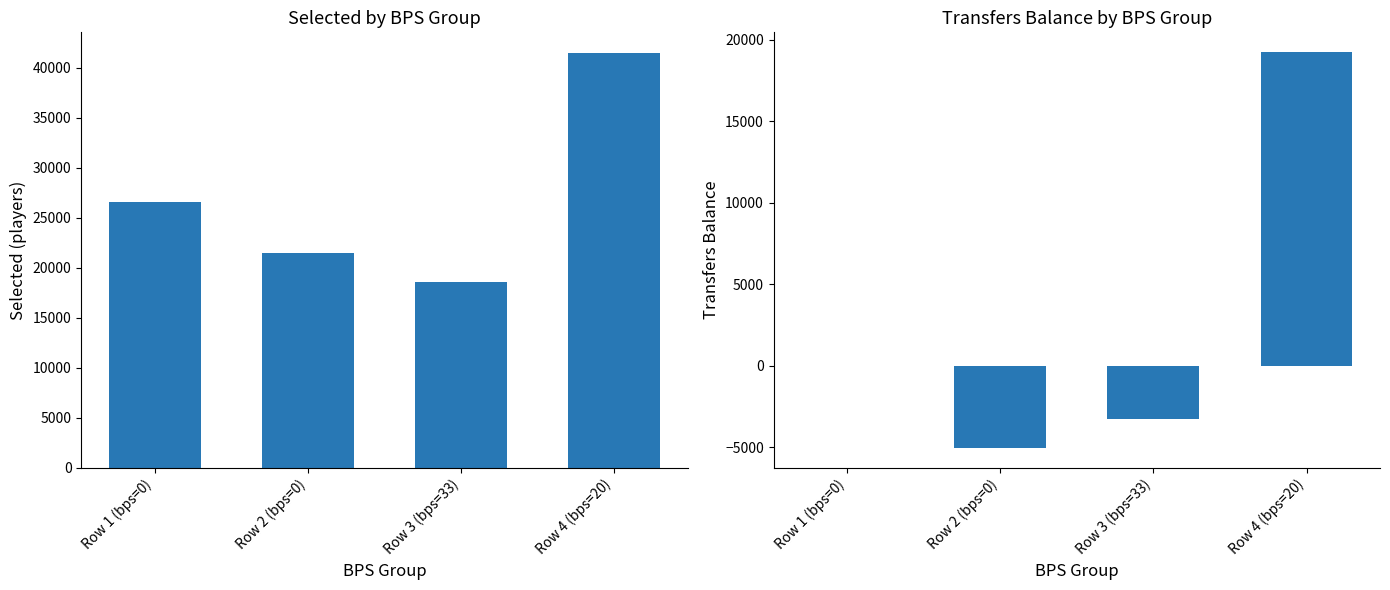

What is the value of the selected bar at the 2nd from the left?

21507